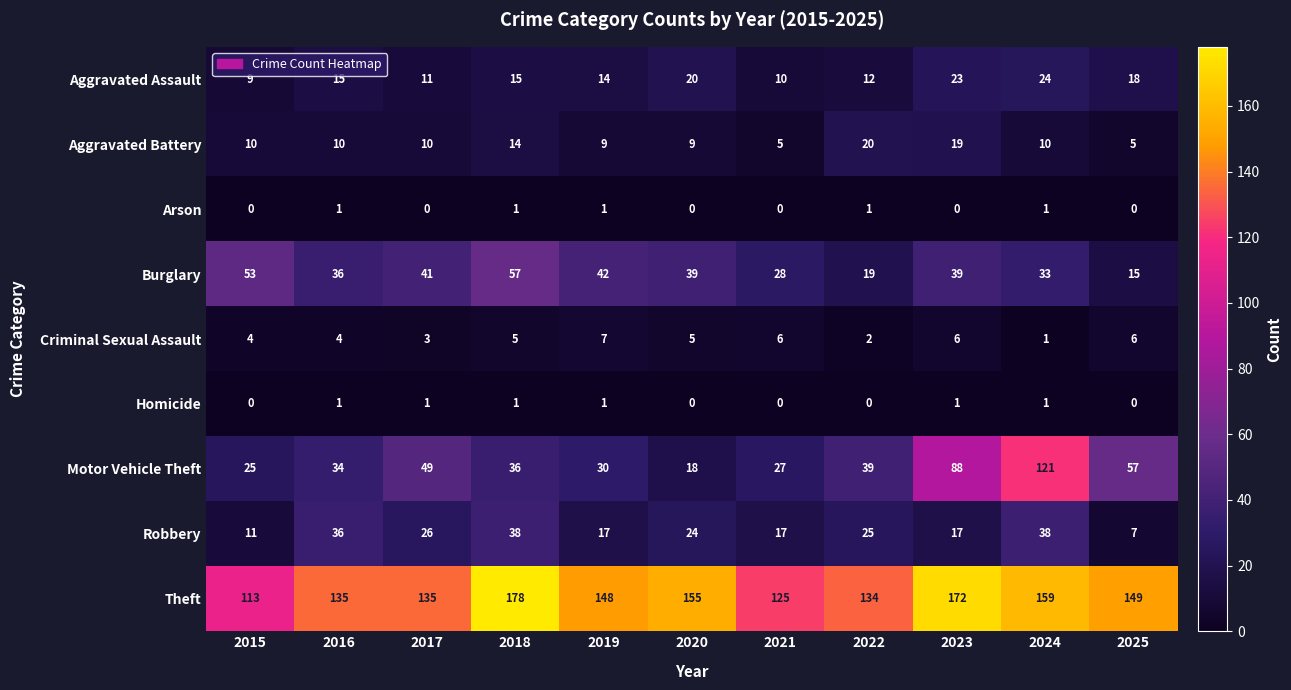

Count the number of data series in this chart.

9